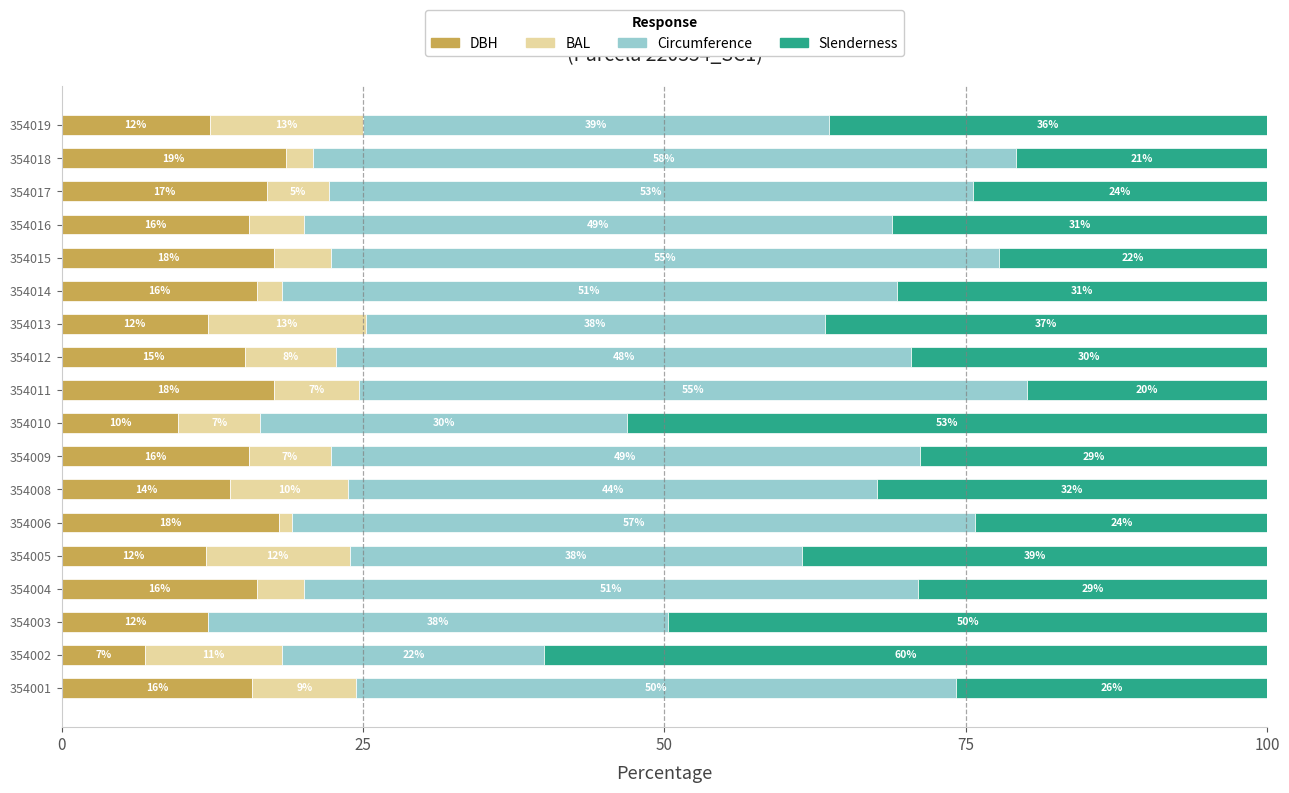

What are all the series names shown in the legend?

DBH, BAL, Circumference, Slenderness